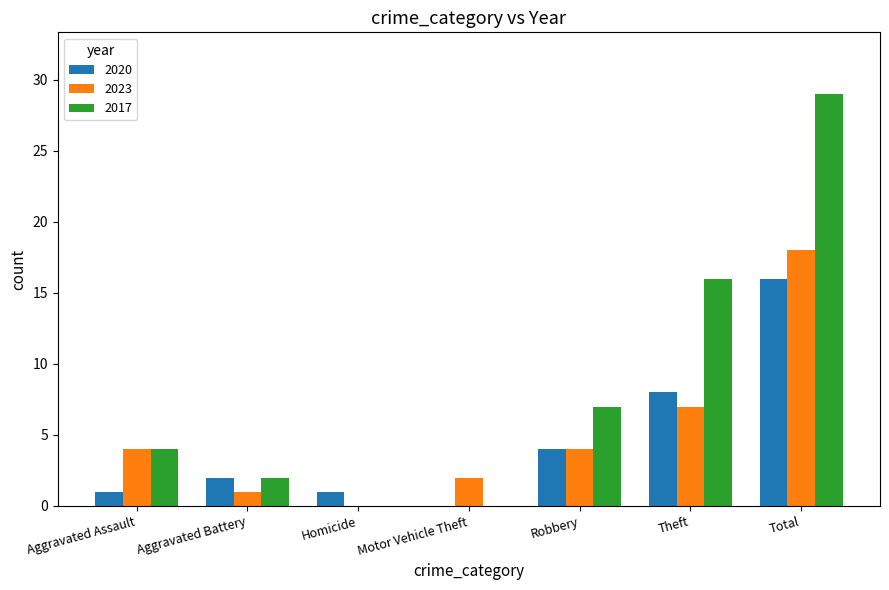

Count the number of categories in the chart.

7